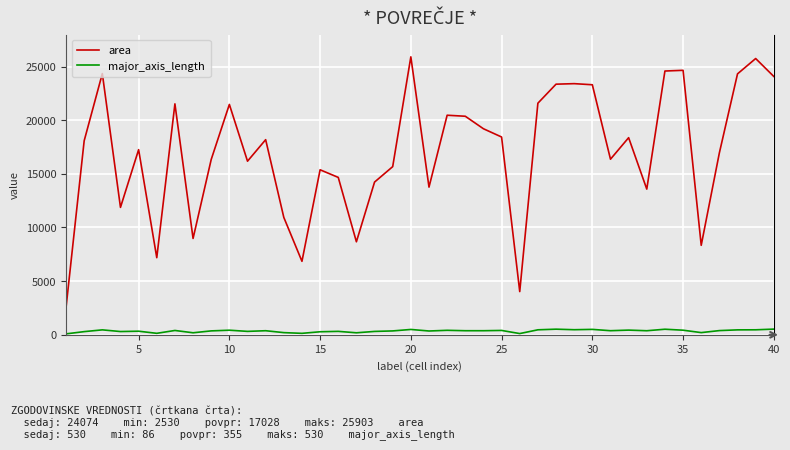

True or false: area and major_axis_length intersect in this chart.

False